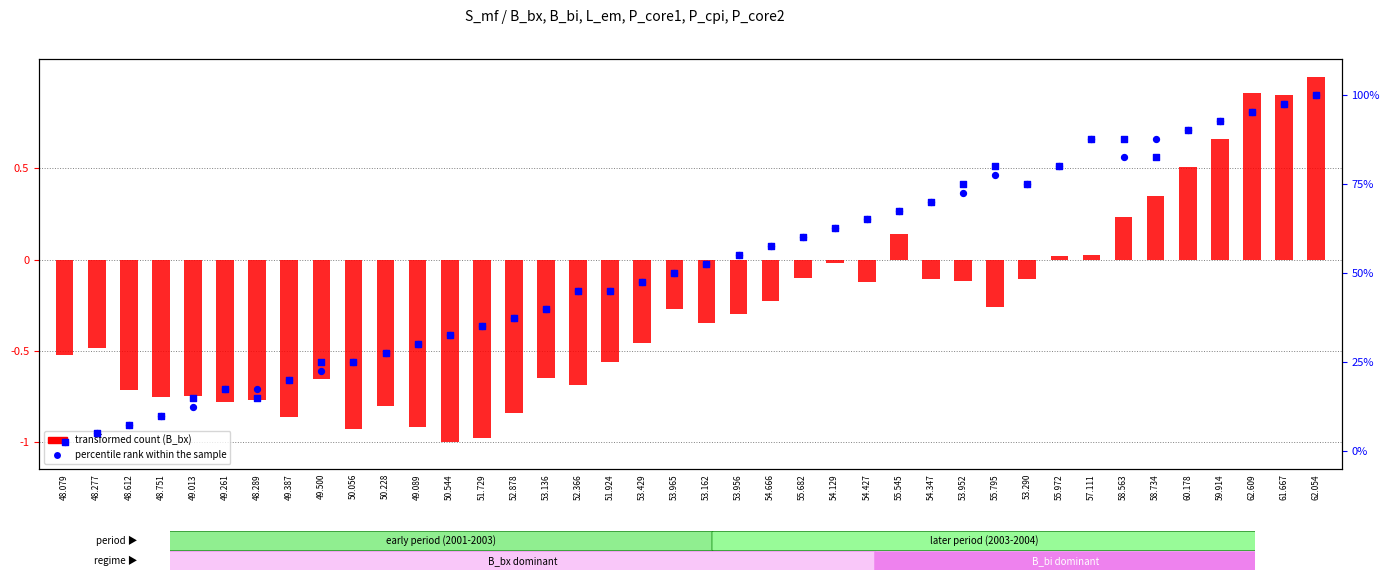

Which series has the largest total across all categories?

percentile rank (P_core2)